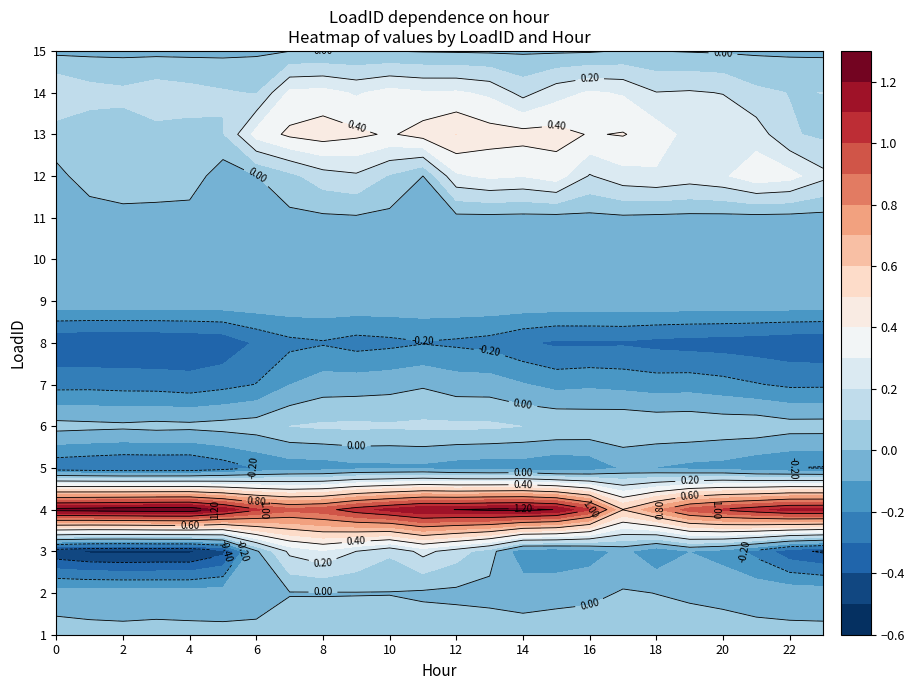

What is the average value of the 13 series?

0.3